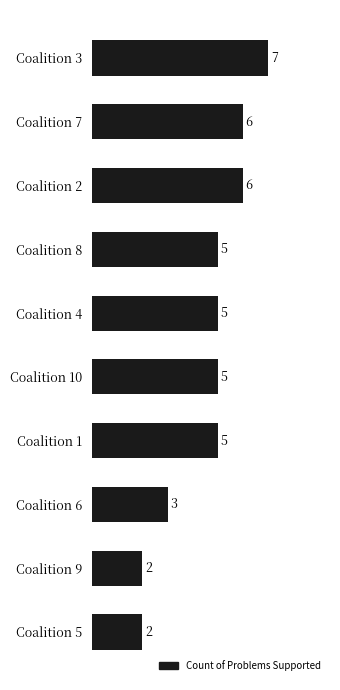

Reading bottom to top, extract all data points from this chart.

2	2	3	5	5	5	5	6	6	7